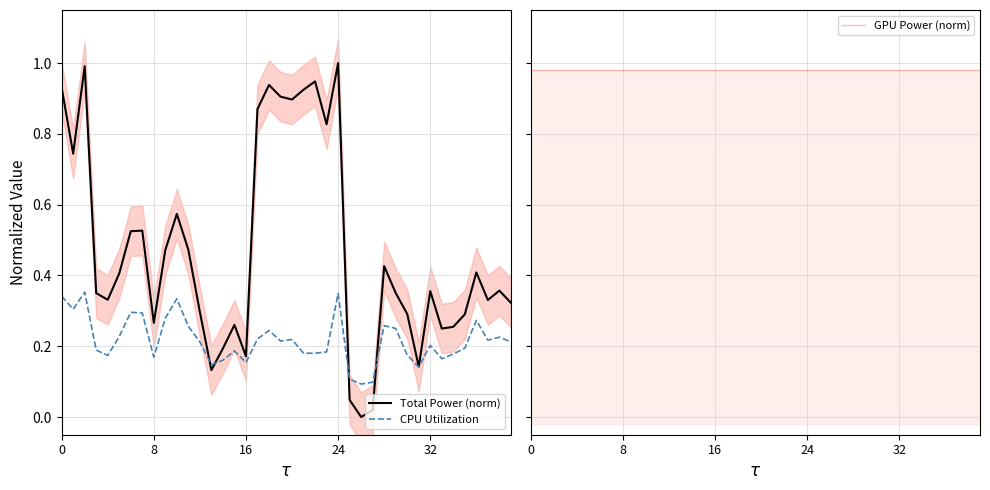

At which category is the sum across all series the highest?

24